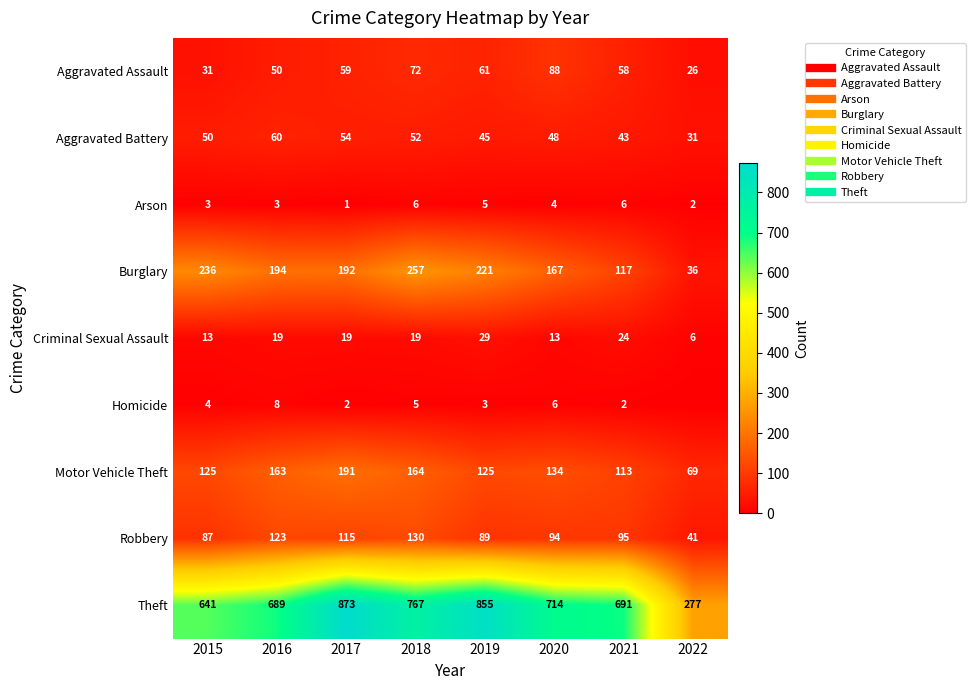

What is the total value across all series at 2021?

1149